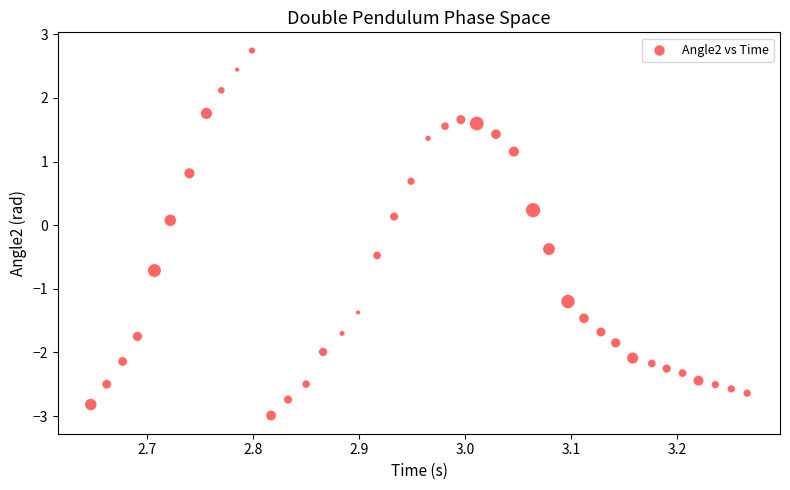

What is the range of X values (max minus min)?

0.6